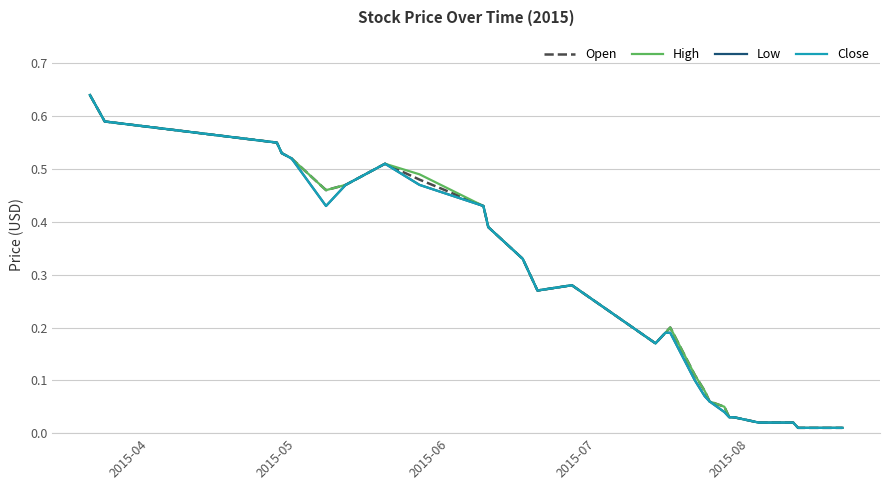

What is the difference between the second highest and minimum values in the Close series?

0.6